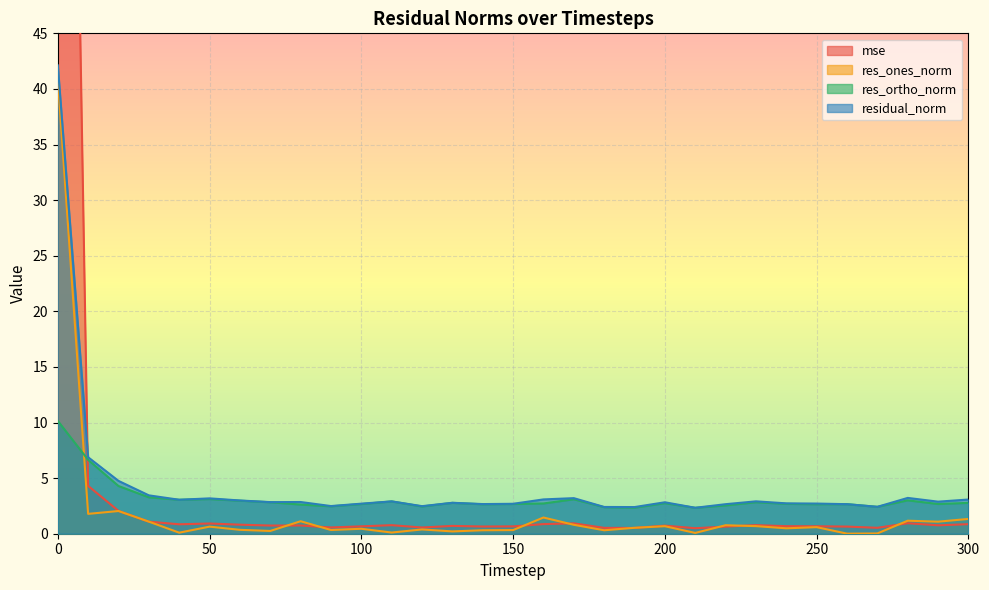

How many interior local valleys does the res_ortho_norm series have?

9